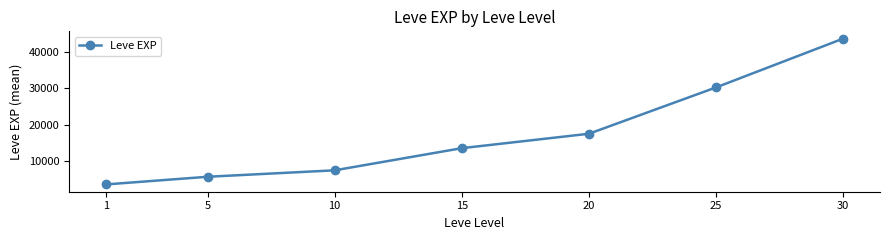

The chart shows a value of 30270.0 at 25. True or false?

True